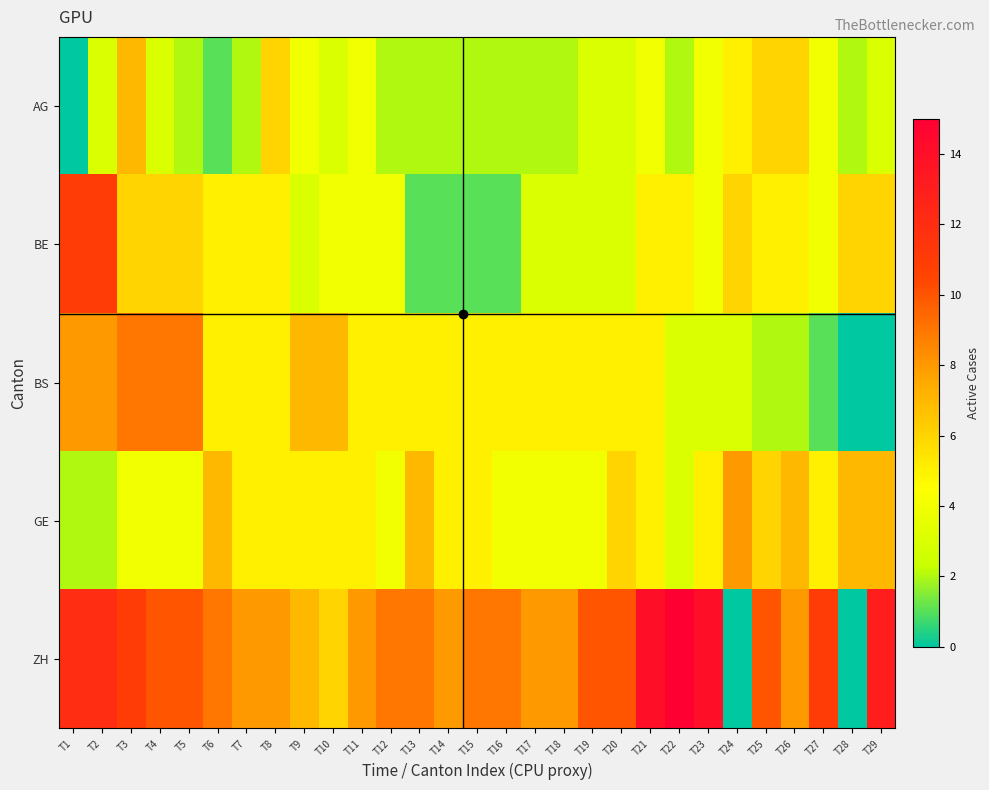

What is the difference between the highest and lowest values at T17?

6